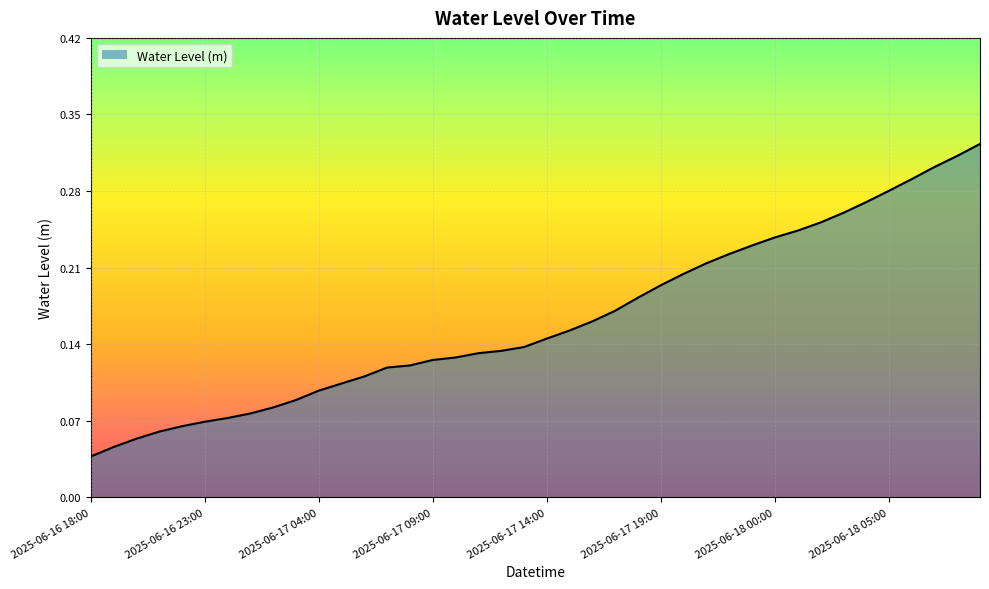

What is the label of the 17th point from the right?

2025-06-17 17:00